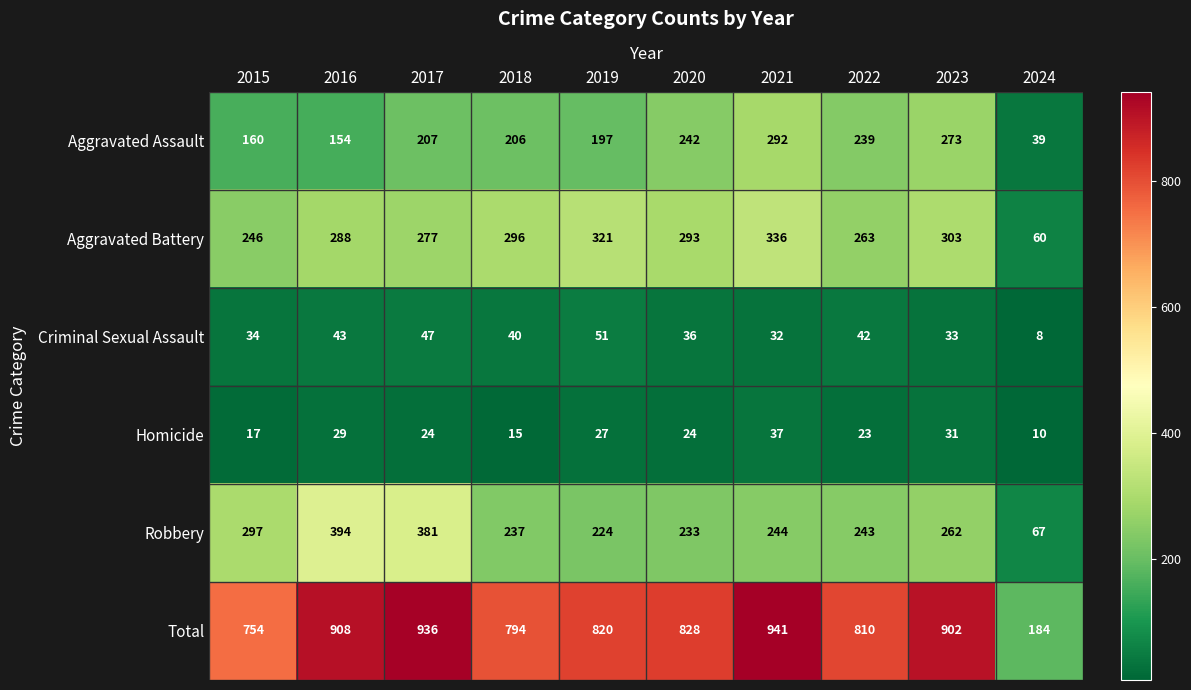

Where does the Aggravated Battery series first go above 293?

2018